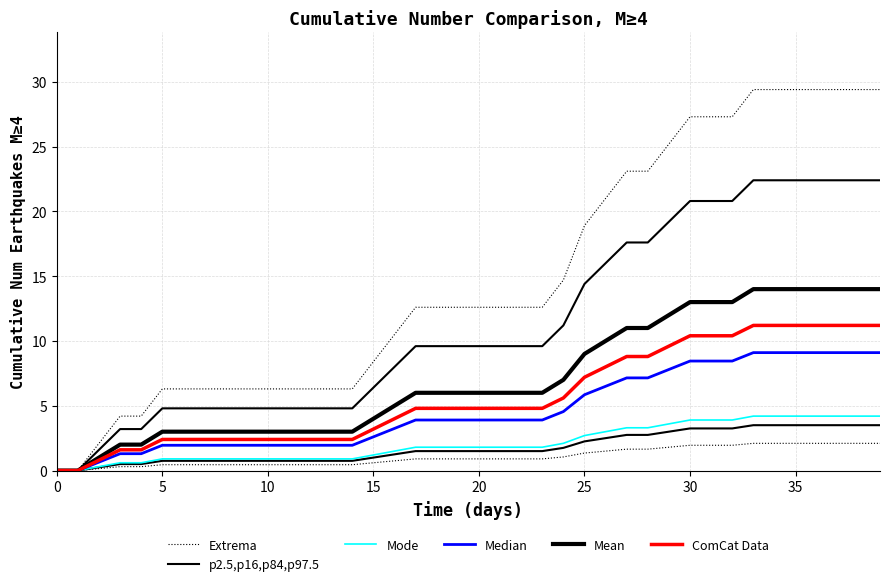

True or false: ComCat Data and p2.5,p16,p84,p97.5 intersect in this chart.

False